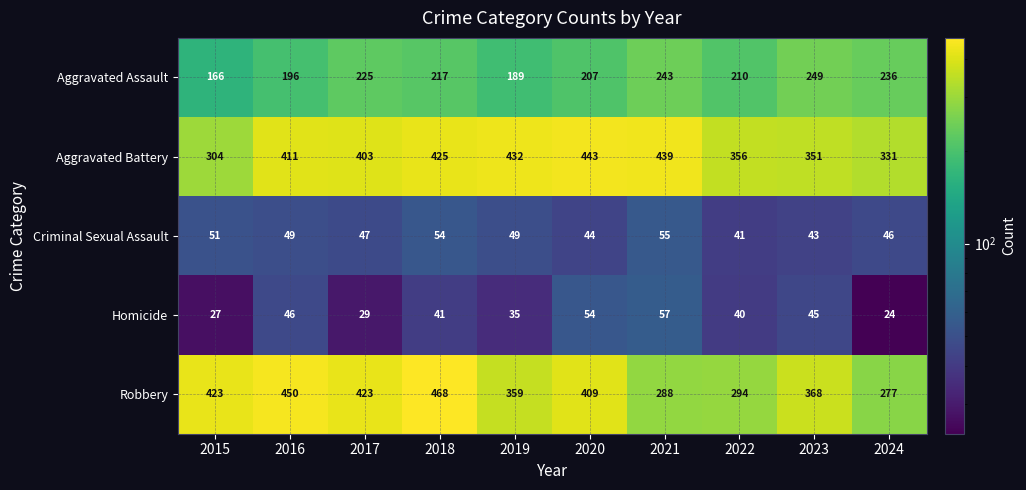

What is the greatest value displayed?

468